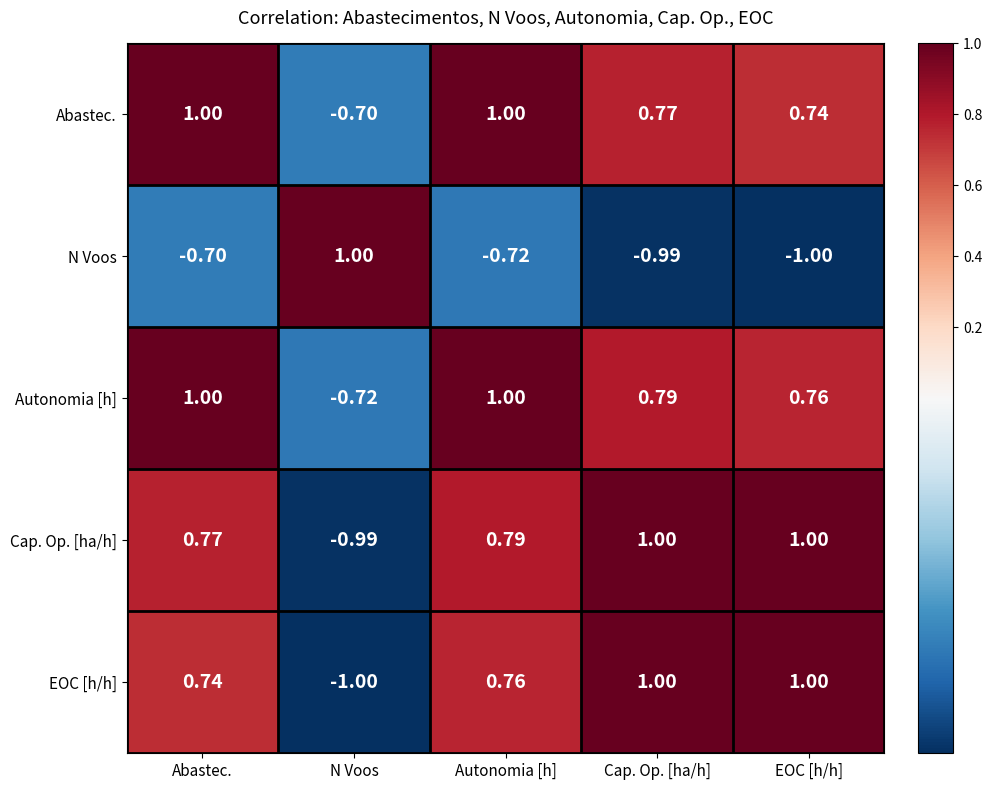

Rank the categories by N Voos value from highest to lowest.

N Voos, Abastec., Autonomia [h], Cap. Op. [ha/h], EOC [h/h]